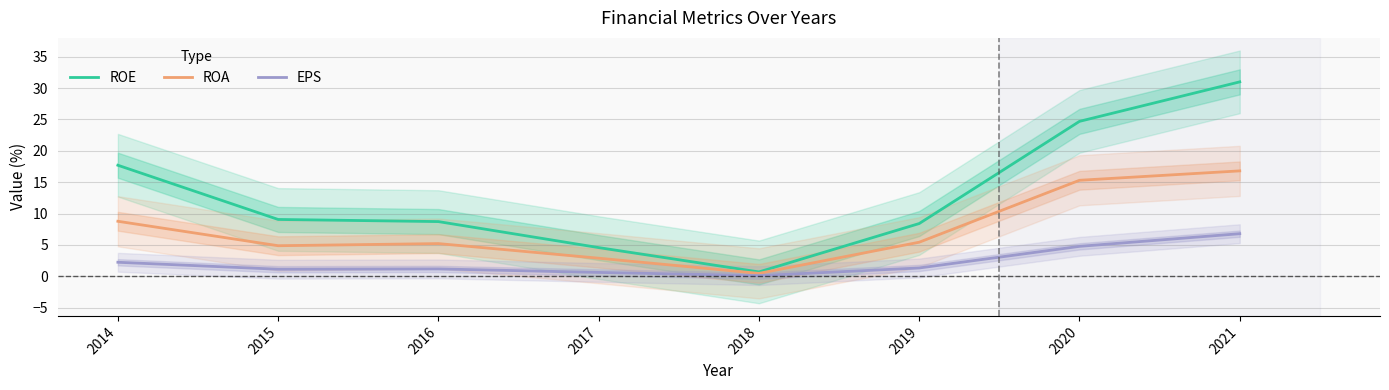

How many interior local valleys does the EPS series have?

2